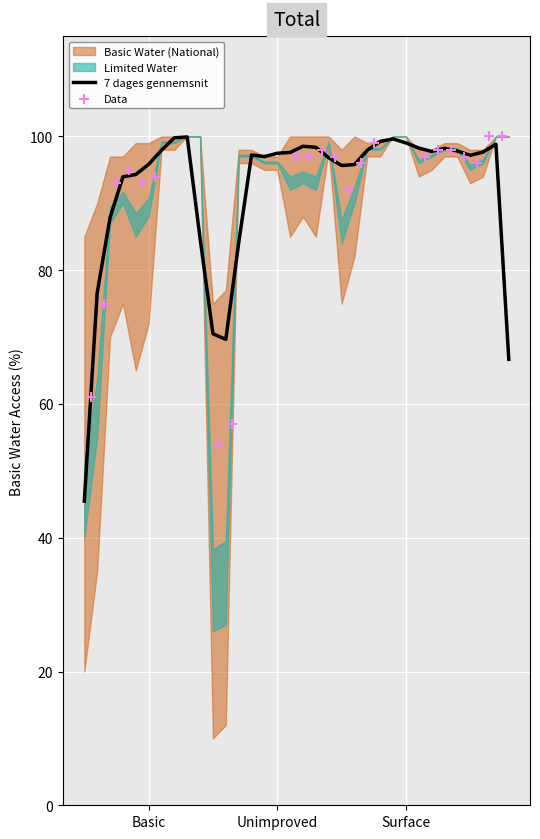

True or false: 7 dages gennemsnit has a value of 99.0 at Surface.

True